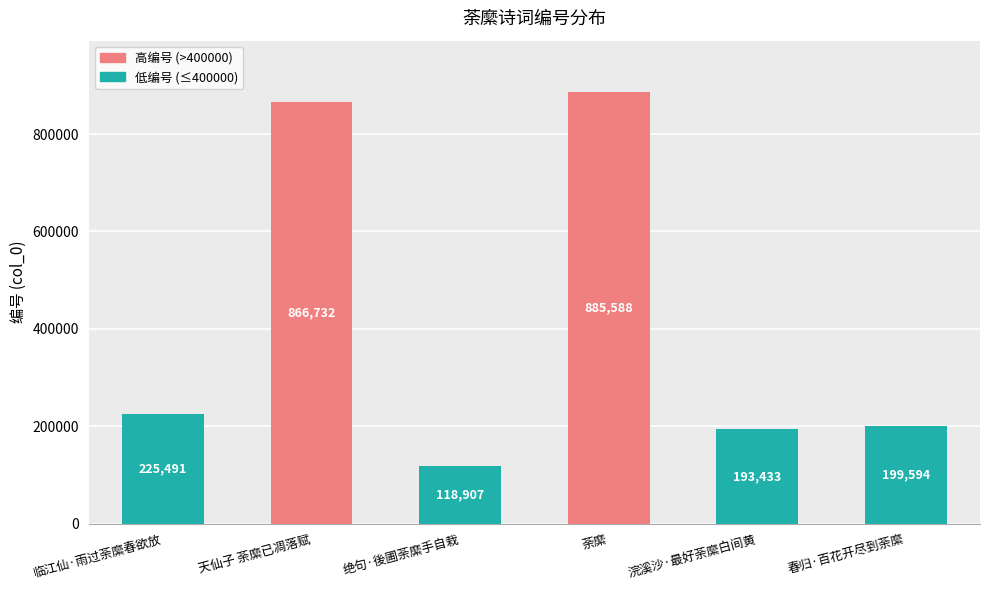

Rank the categories by value from lowest to highest.

绝句·後圃荼縻手自栽, 浣溪沙·最好荼縻白间黄, 春归·百花开尽到荼縻, 临江仙·雨过荼縻春欲放, 天仙子 荼縻已凋落赋, 荼縻